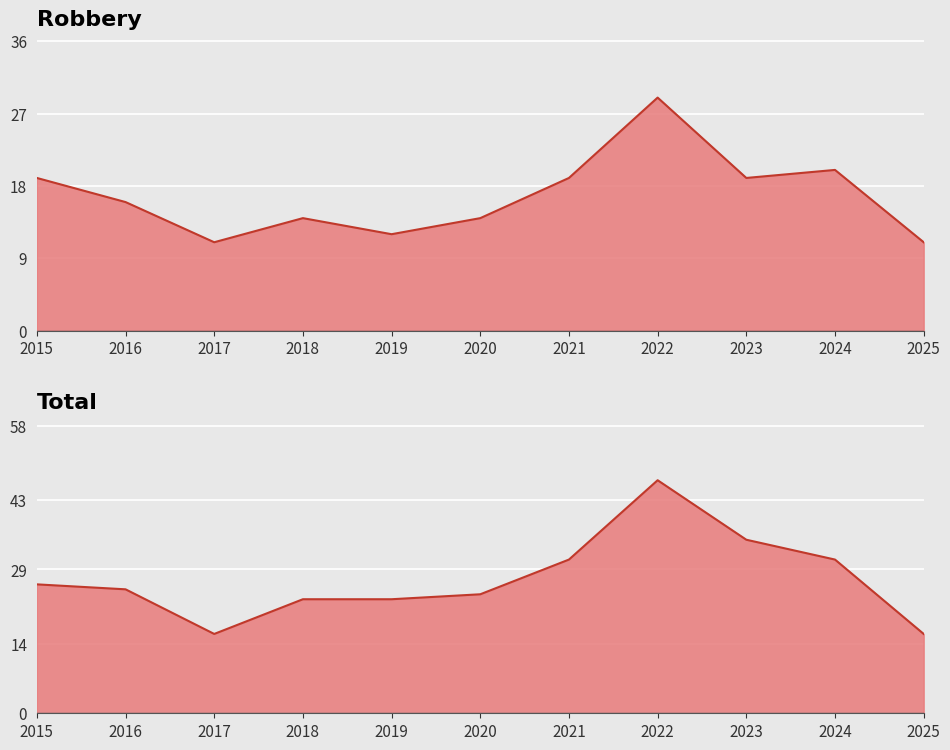

Is the value of Total line at 2024 greater than the value of Robbery line at 2025?

Yes